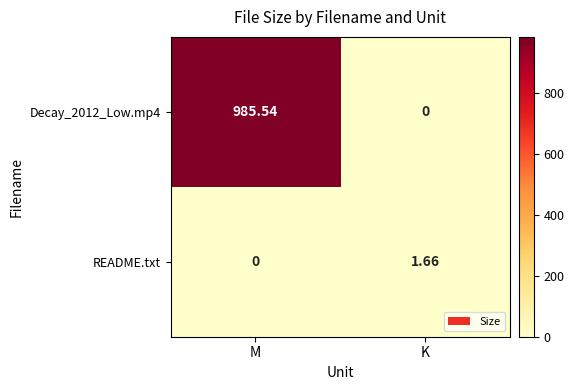

List the labels in order of README.txt value, smallest first.

M, K